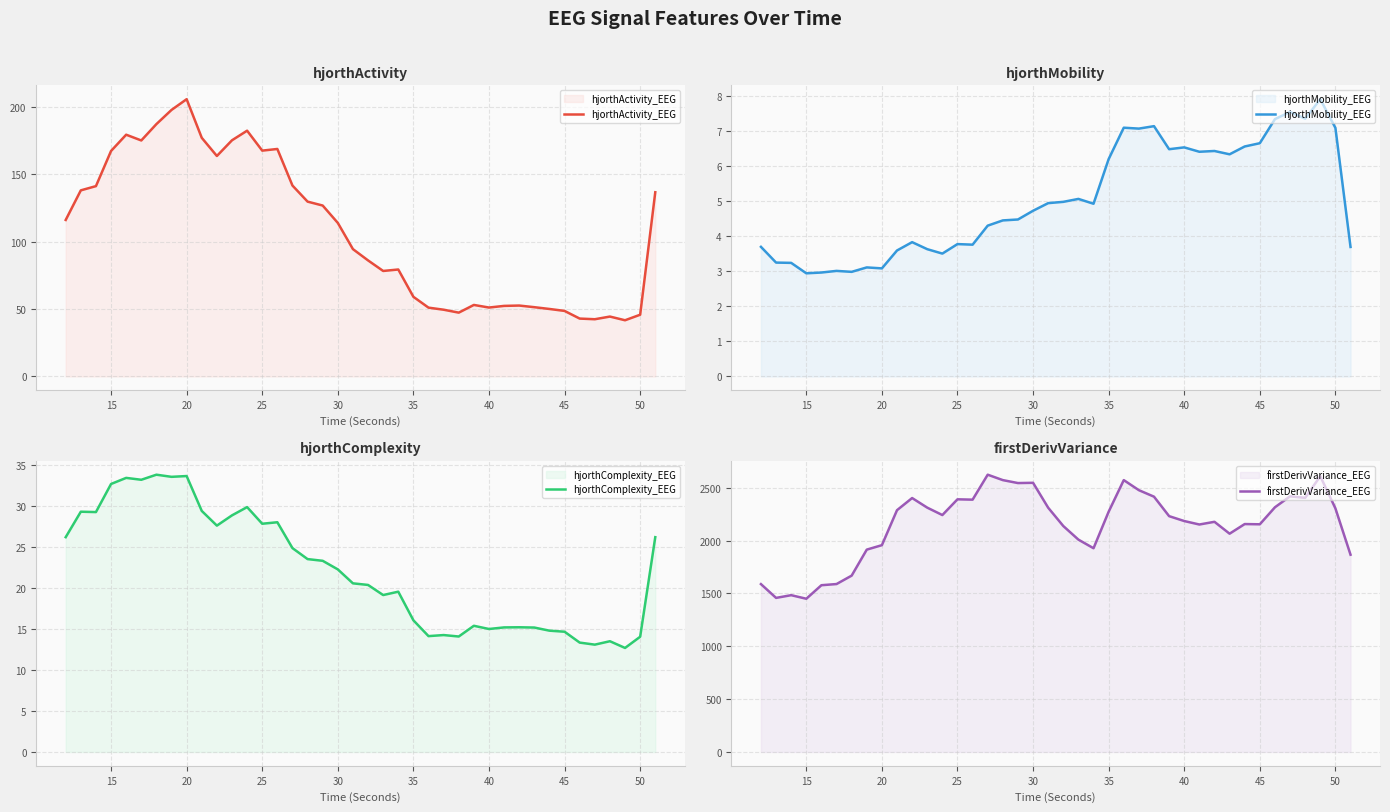

What is the minimum value for hjorthComplexity_EEG?

12.7